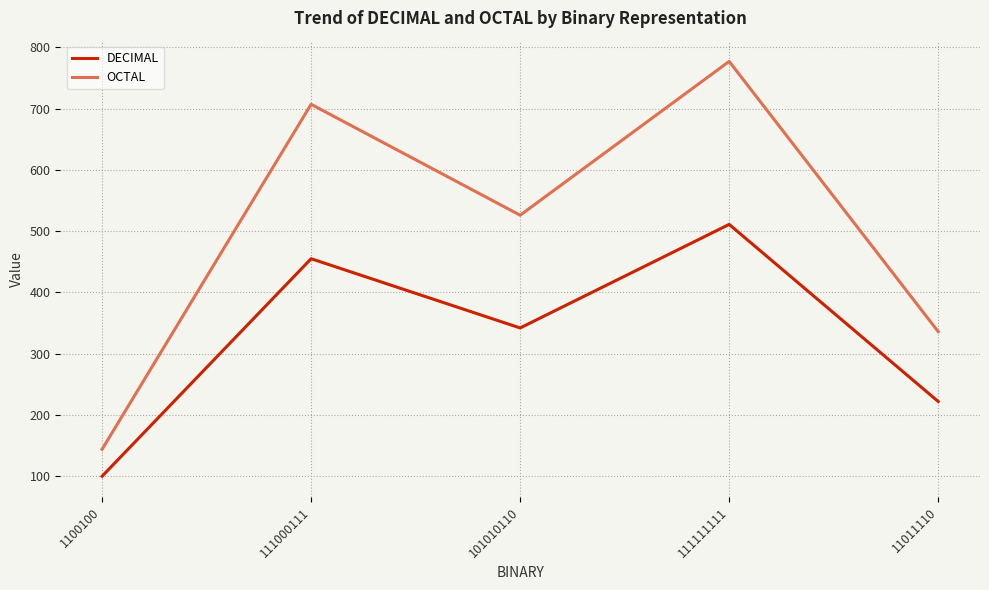

Which series has the widest spread of values?

OCTAL